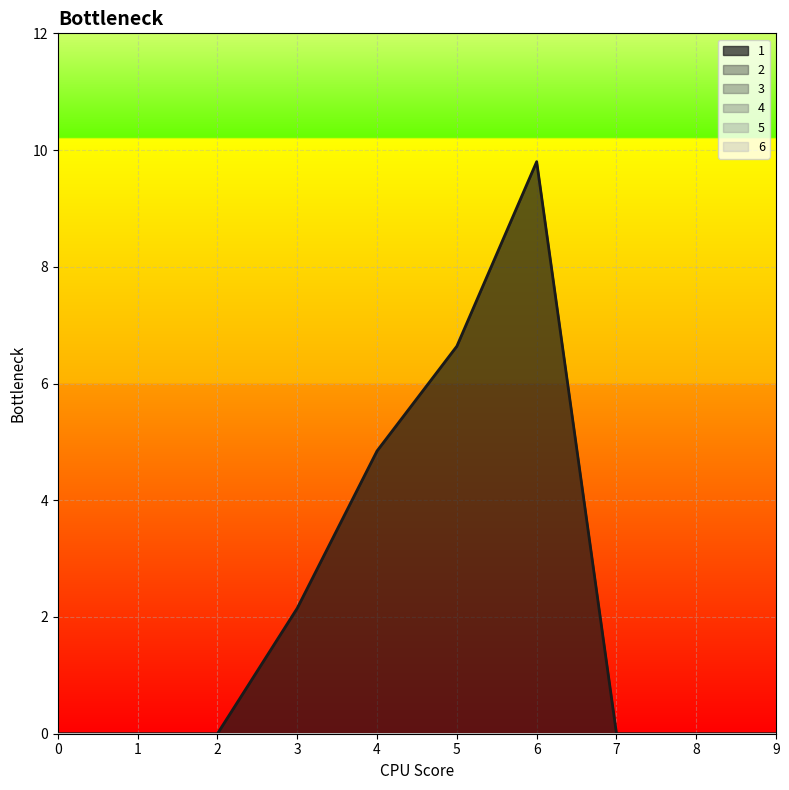

True or false: 4 has more than 0 points higher than both neighbors.

False